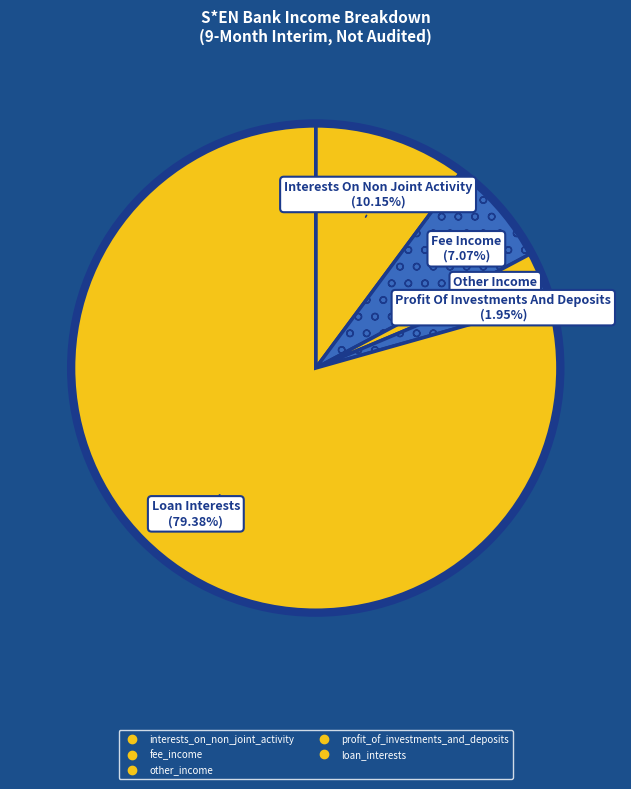

The fee_income slice represents 7% of the pie. True or false?

True